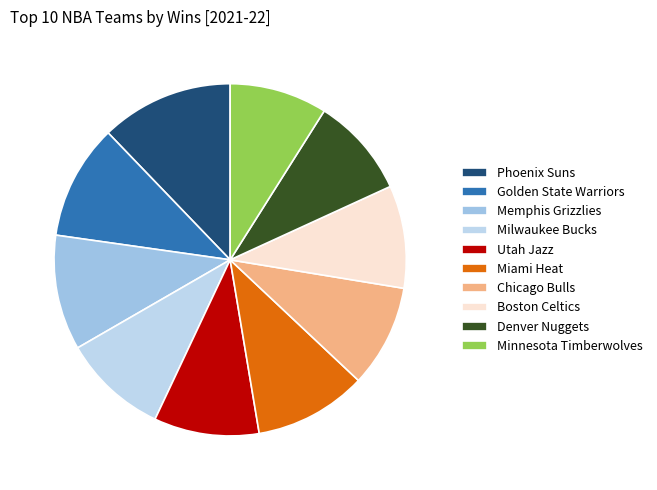

Does any single category account for the majority?

No